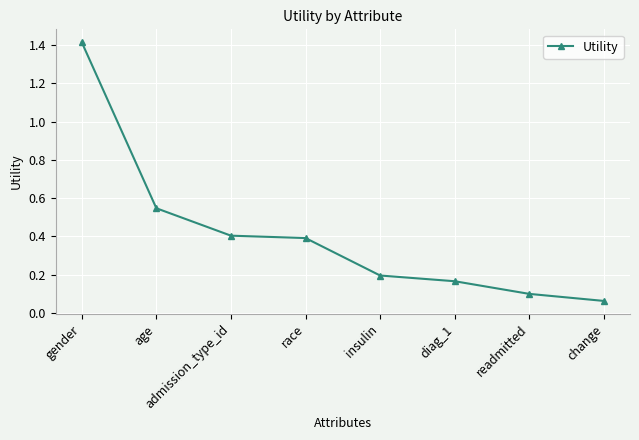

At which label is the value closest to 0?

change